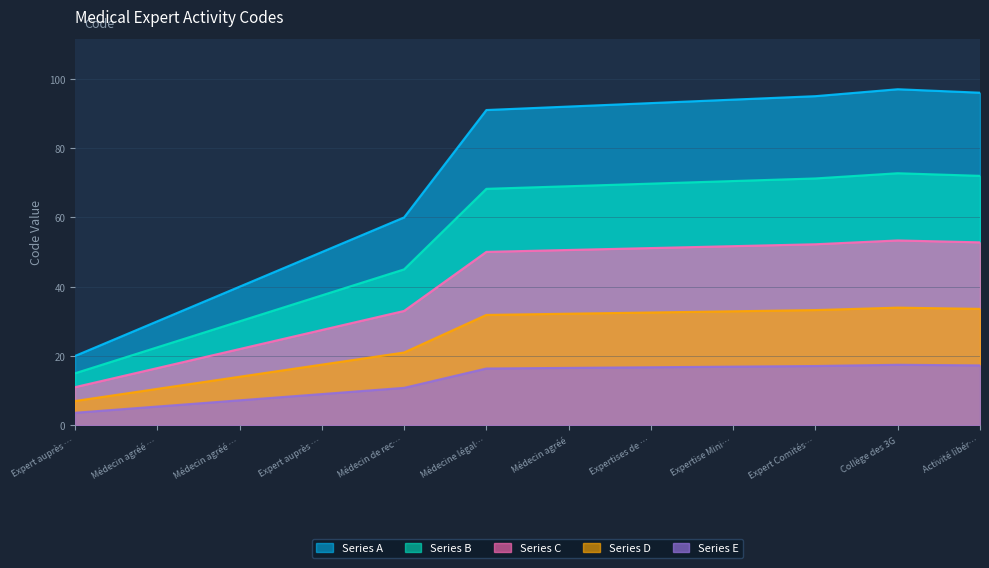

How many series are shown in this chart?

5